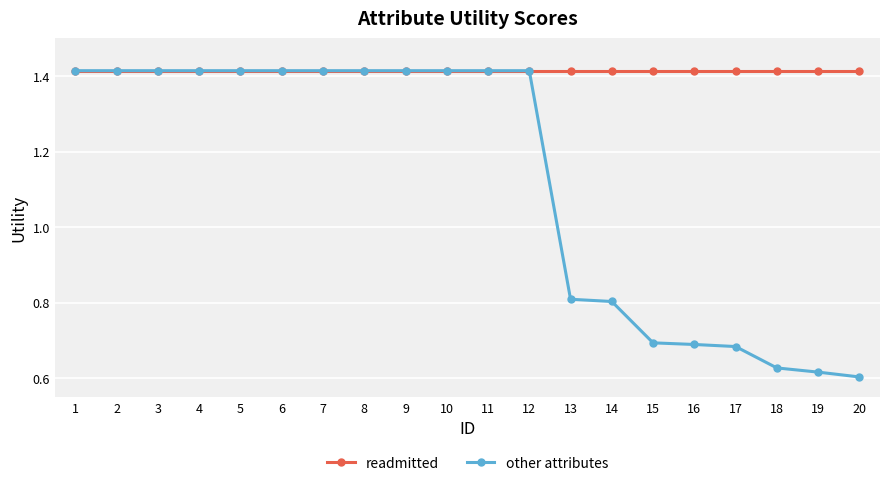

Is it true that other attributes equals 0.2 at 16?

False